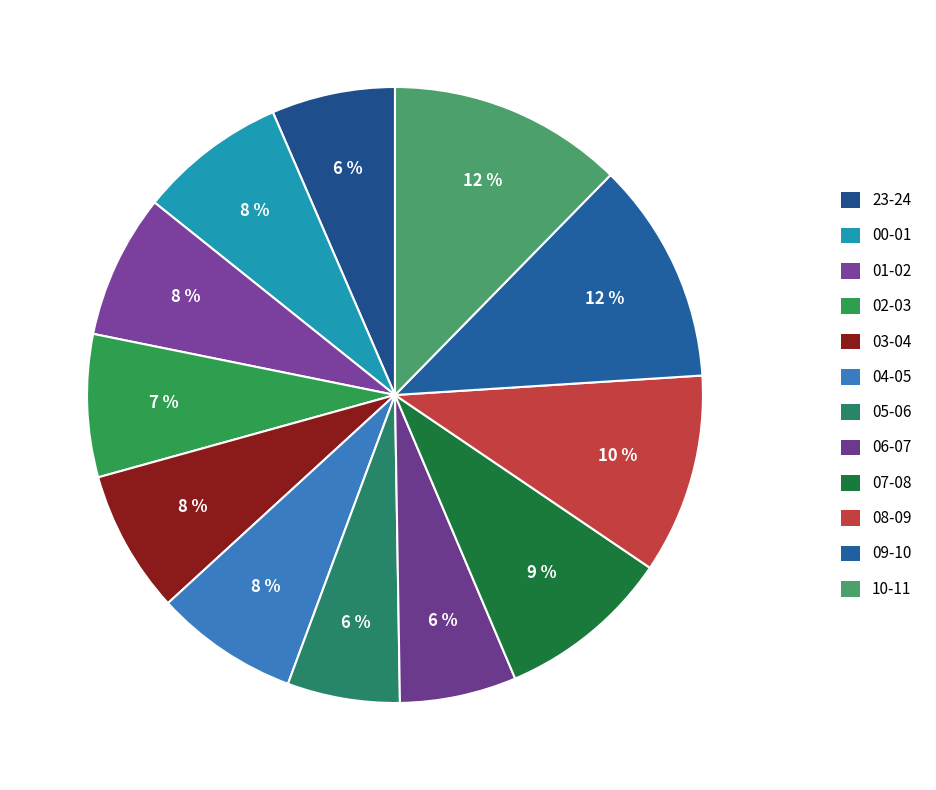

To the nearest percent, what portion does 00-01 represent?

8%